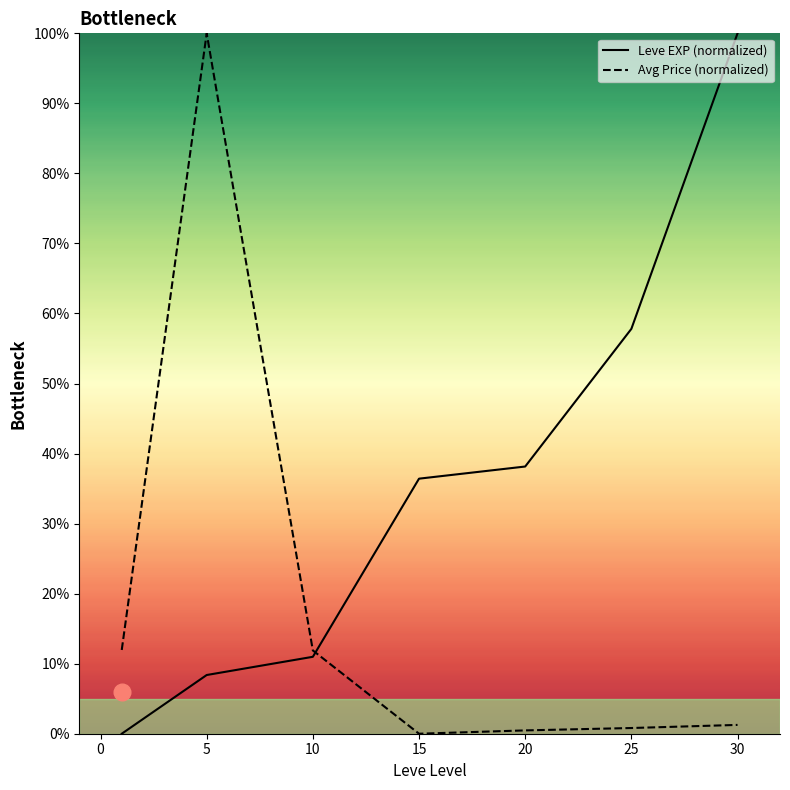

After their last crossing, which series has the higher values: Leve EXP (normalized) or Avg Price (normalized)?

Leve EXP (normalized)